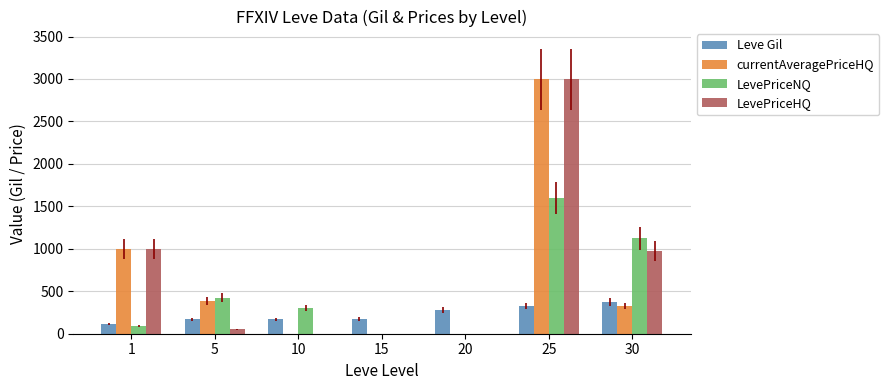

At which category is the sum across all series the highest?

25